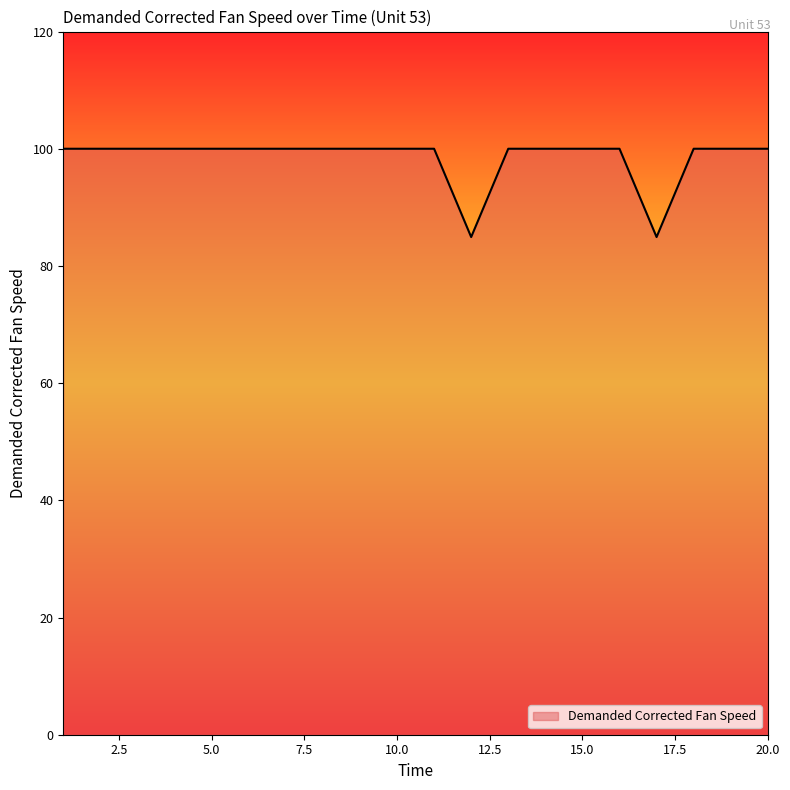

What is the greatest value displayed?

100.0